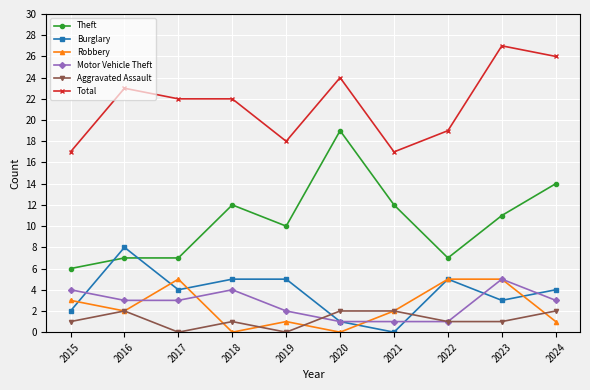

Reading left to right, what are all the values shown in this chart?

Theft: 6	7	7	12	10	19	12	7	11	14
Burglary: 2	8	4	5	5	1	0	5	3	4
Robbery: 3	2	5	0	1	0	2	5	5	1
Motor Vehicle Theft: 4	3	3	4	2	1	1	1	5	3
Aggravated Assault: 1	2	0	1	0	2	2	1	1	2
Total: 17	23	22	22	18	24	17	19	27	26